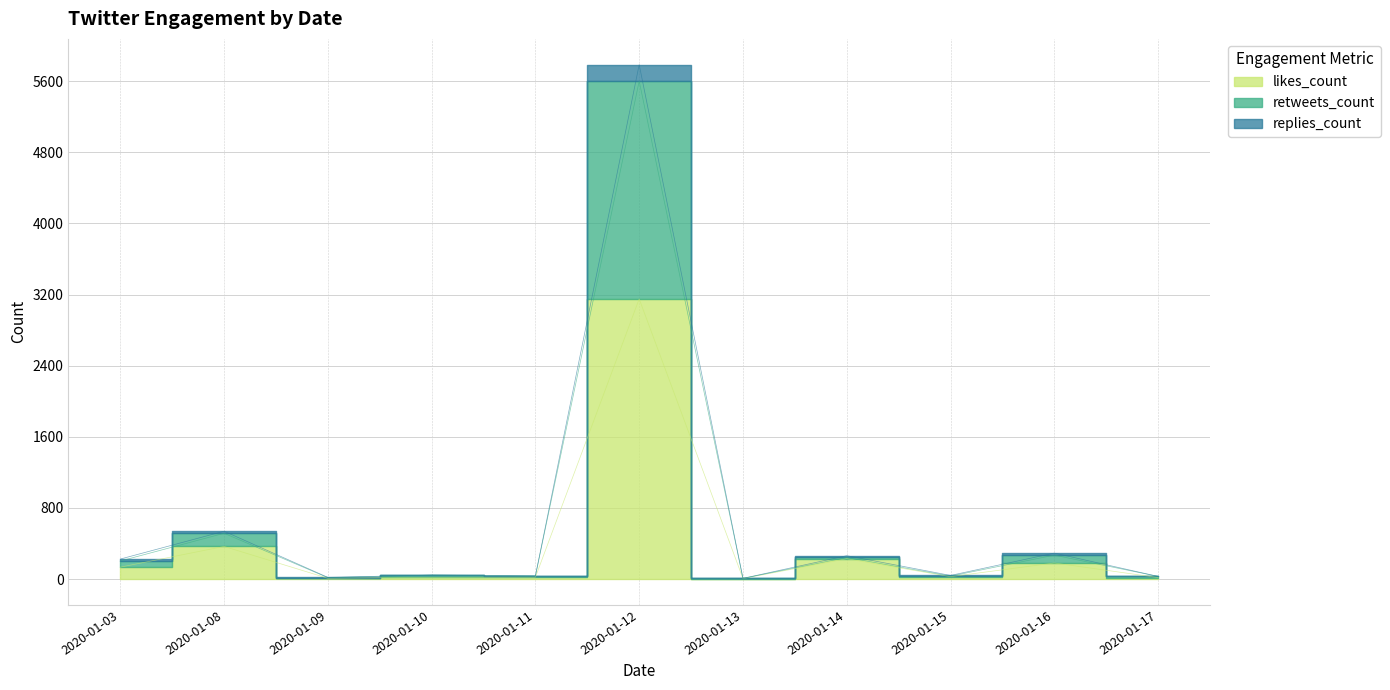

Reading left to right, what are all the values shown in this chart?

likes_count: 2020-01-03=134	2020-01-08=367	2020-01-09=9	2020-01-10=19	2020-01-11=21	2020-01-12=3151	2020-01-13=6	2020-01-14=229	2020-01-15=27	2020-01-16=181	2020-01-17=17
retweets_count: 2020-01-03=203	2020-01-08=515	2020-01-09=16	2020-01-10=44	2020-01-11=35	2020-01-12=5601	2020-01-13=8	2020-01-14=243	2020-01-15=33	2020-01-16=269	2020-01-17=30
replies_count: 2020-01-03=225	2020-01-08=538	2020-01-09=19	2020-01-10=45	2020-01-11=36	2020-01-12=5786	2020-01-13=8	2020-01-14=263	2020-01-15=41	2020-01-16=292	2020-01-17=30